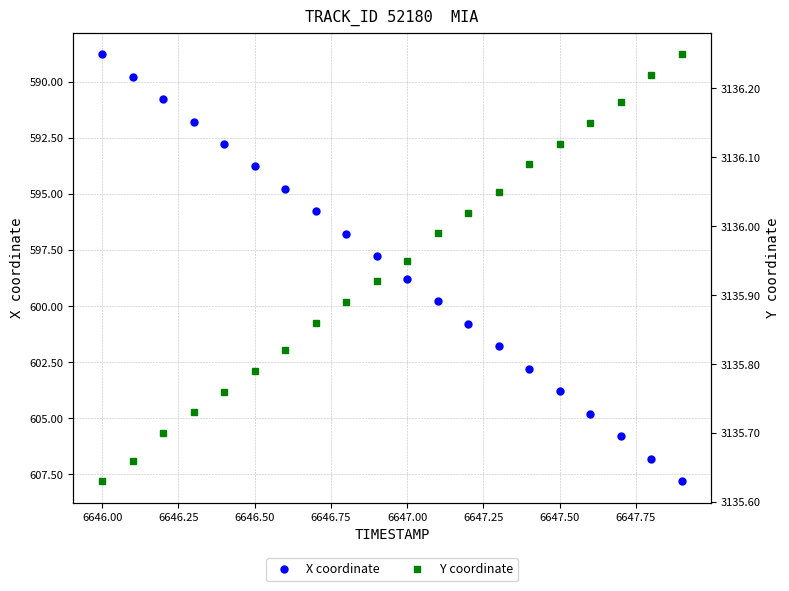

True or false: X coordinate has more than 2 interior local peaks.

False